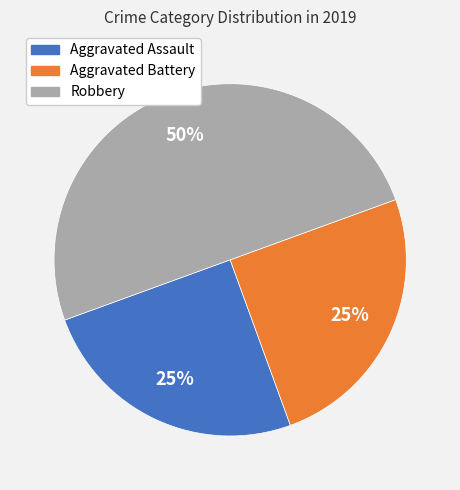

What percentage is the Robbery slice, to the nearest percent?

50%